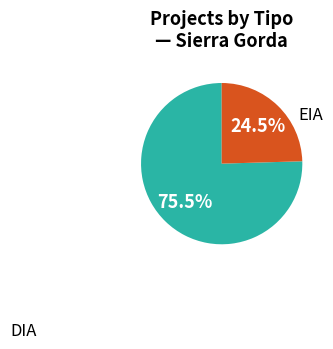

Count the number of slices in the pie.

2